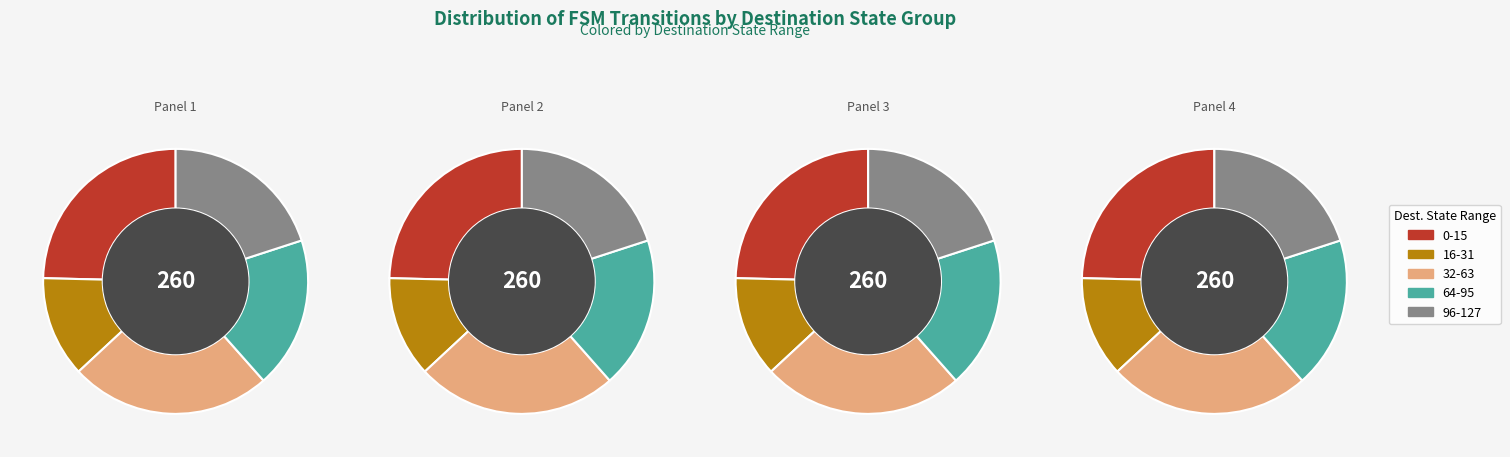

True or false: 9 accounts for 4% of the total.

False